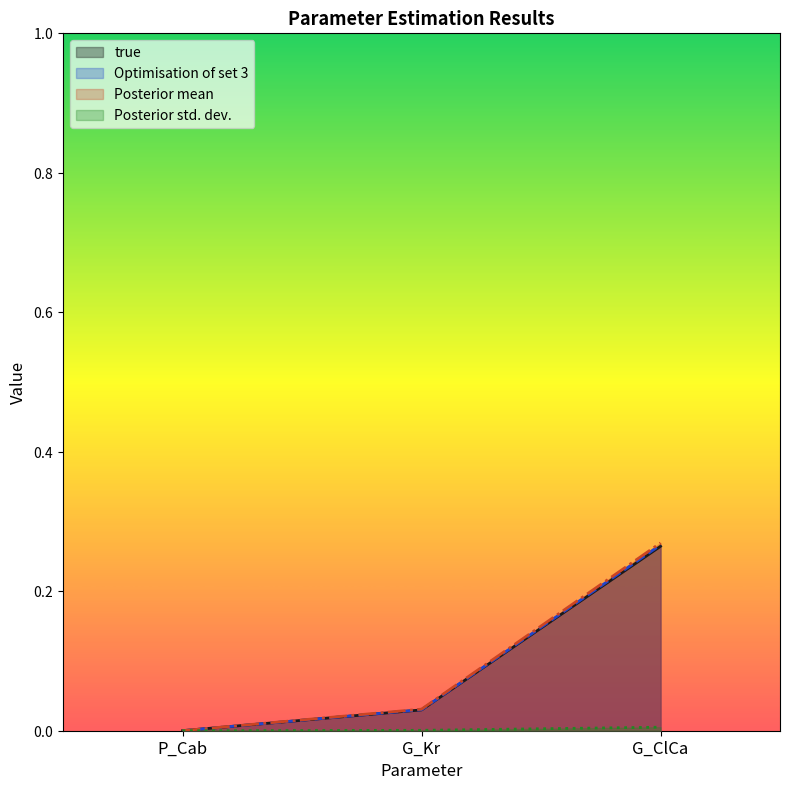

List the labels in order of true value, smallest first.

P_Cab, G_Kr, G_ClCa